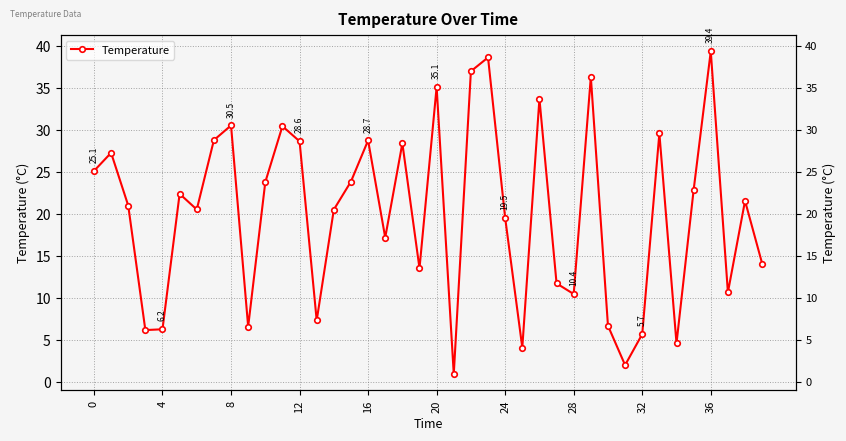

How many interior local peaks (higher than both neighbors) does the data have?

13